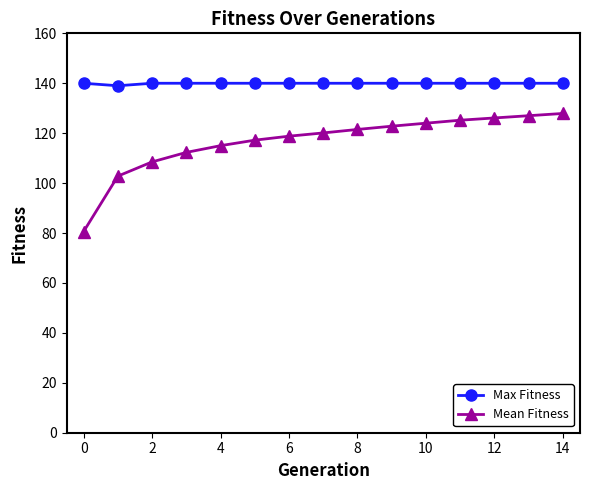

Reading left to right, extract all data points from this chart.

Max Fitness: 140.0	139.0	140.0	140.0	140.0	140.0	140.0	140.0	140.0	140.0	140.0	140.0	140.0	140.0	140.0
Mean Fitness: 80.6	102.8	108.5	112.3	115.0	117.2	118.8	120.1	121.5	122.8	124.0	125.2	126.1	127.0	127.9